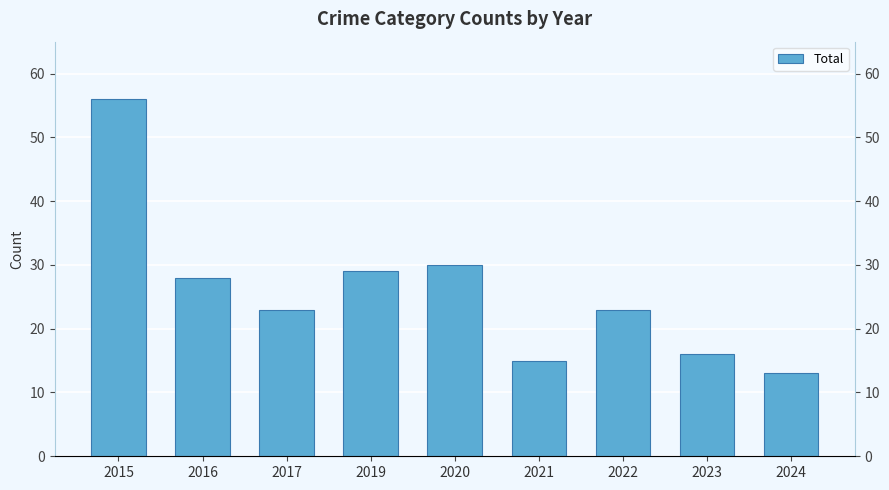

Count the number of categories in the chart.

9